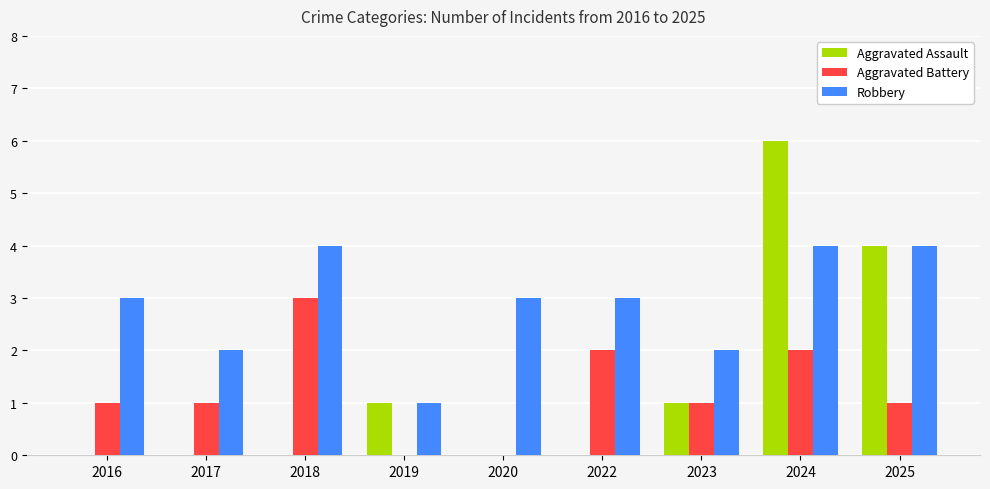

Is the value of Robbery at 2018 greater than the value of Aggravated Battery at 2017?

Yes